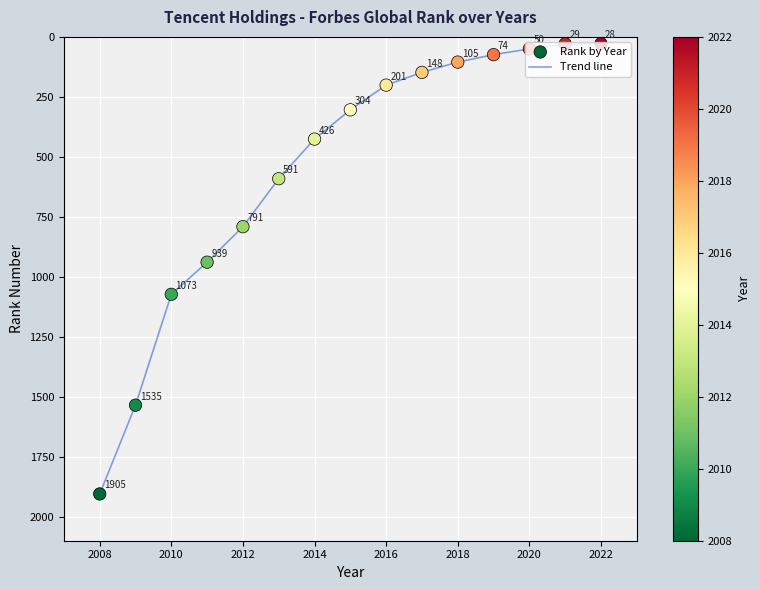

What is the maximum value shown in the chart?

1905